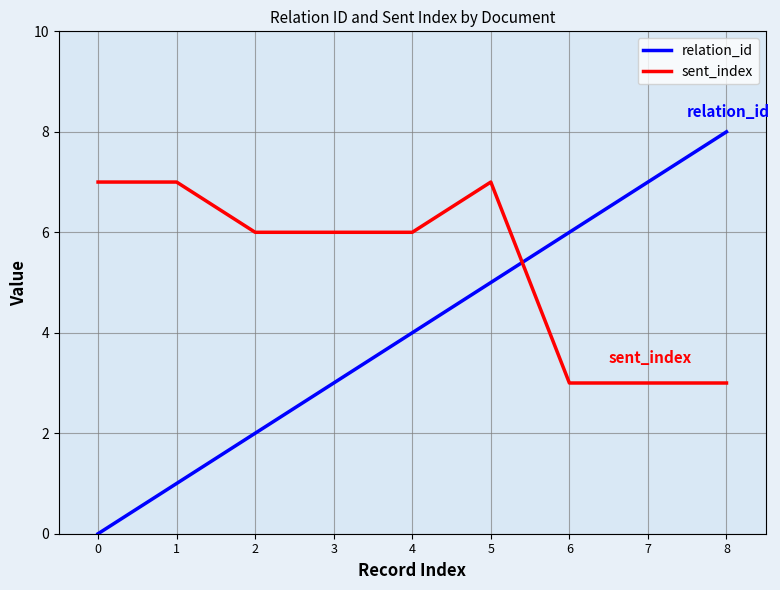

Reading right to left, extract all data points from this chart.

relation_id: 8	7	6	5	4	3	2	1	0
sent_index: 3	3	3	7	6	6	6	7	7